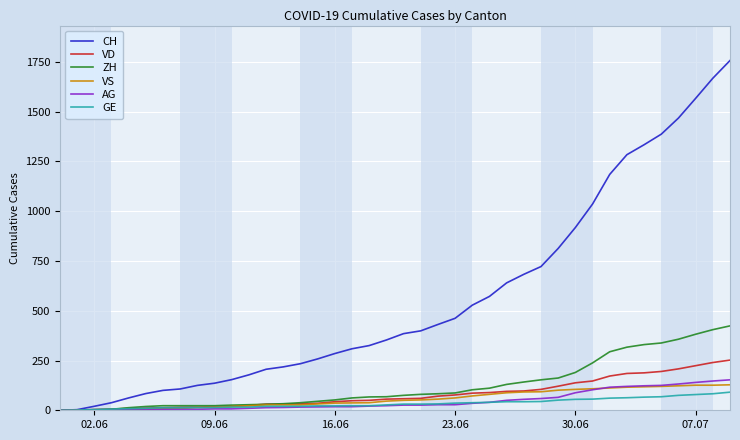

Which series has the largest range (max minus min)?

CH